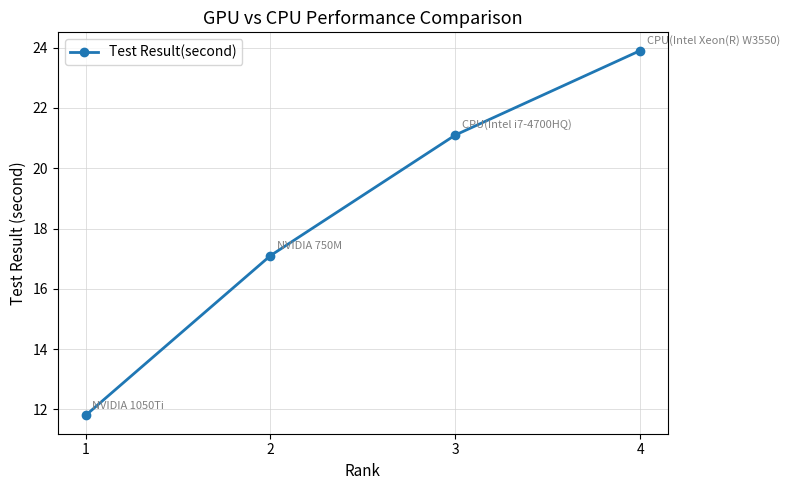

What is the greatest value displayed?

23.9